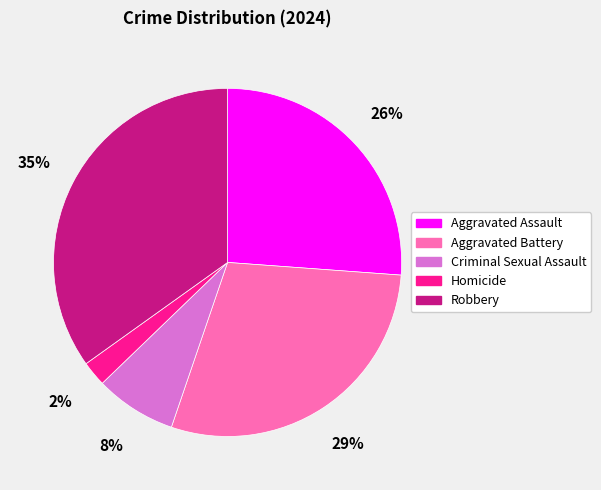

Which slice is the largest?

Robbery